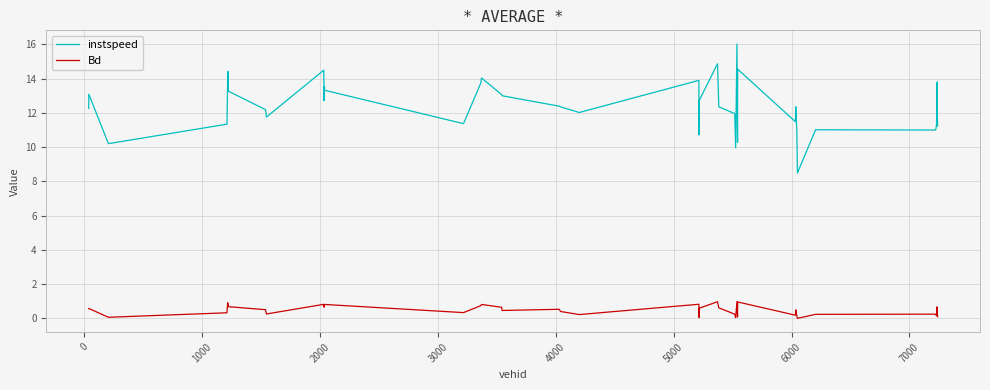

What is the difference between the maximum and minimum values in the instspeed series?

7.5